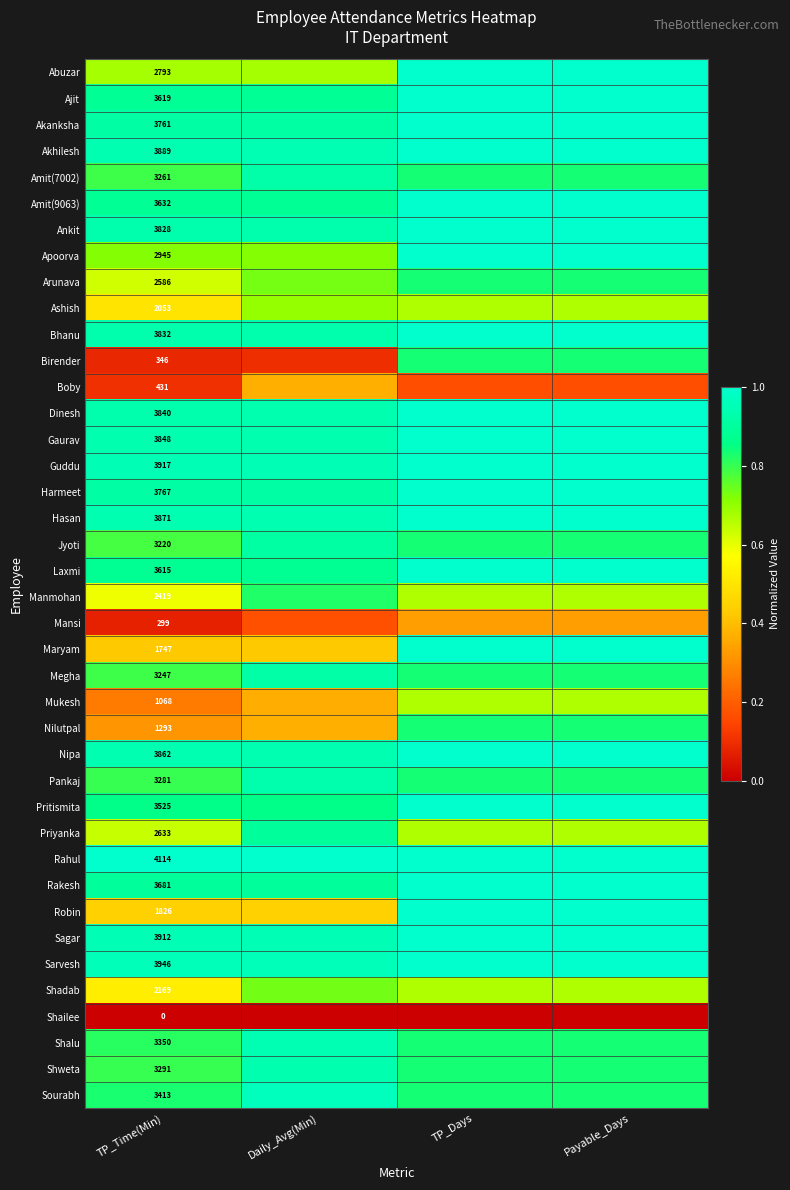

Which category has the lowest value across all series?

TP_Time(Min)